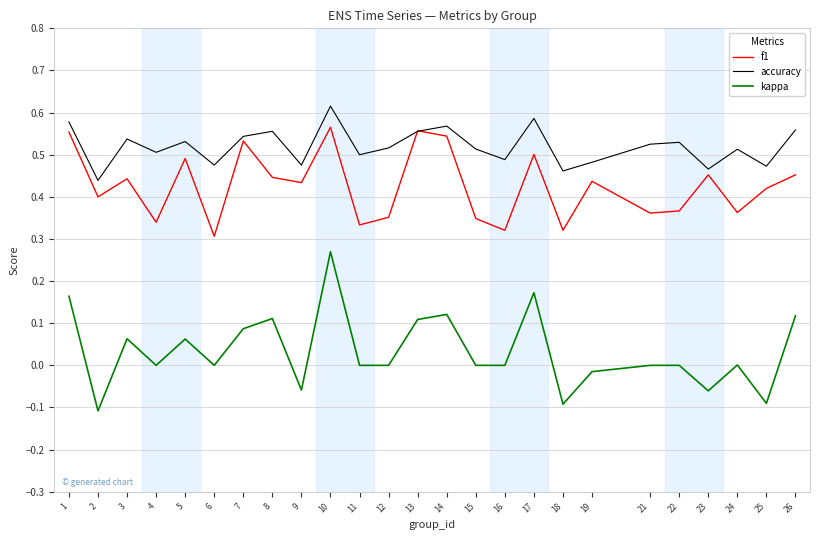

Which series has the largest range (max minus min)?

kappa